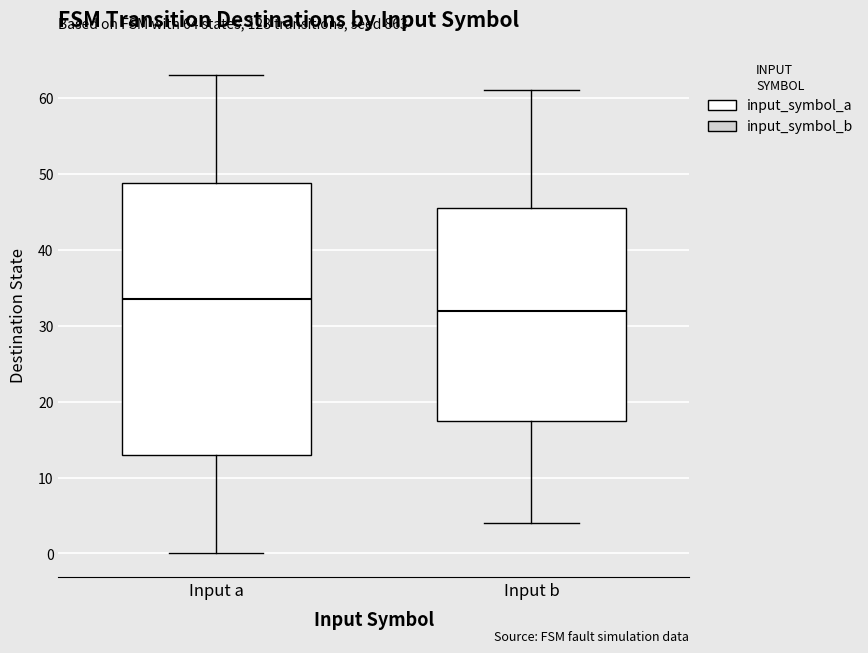

Which box is the tallest, from its lower edge to its upper edge?

Input a